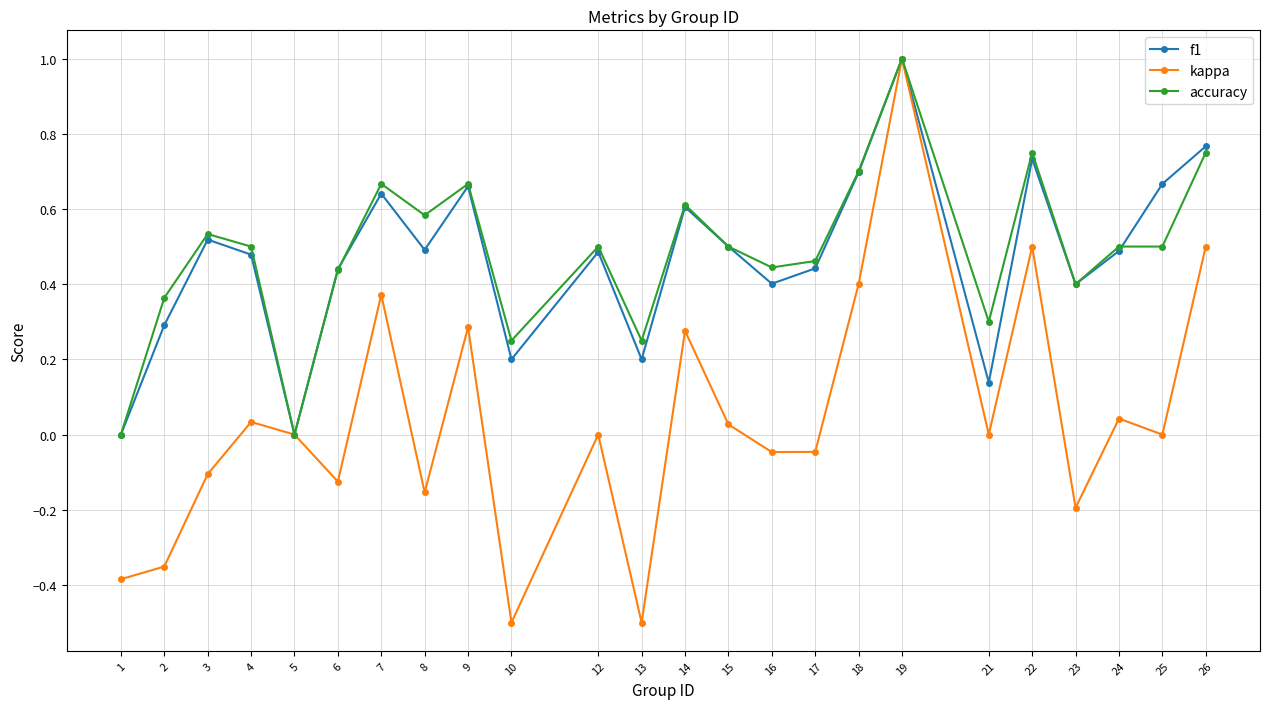

What is the total value across all series at 25?

1.2